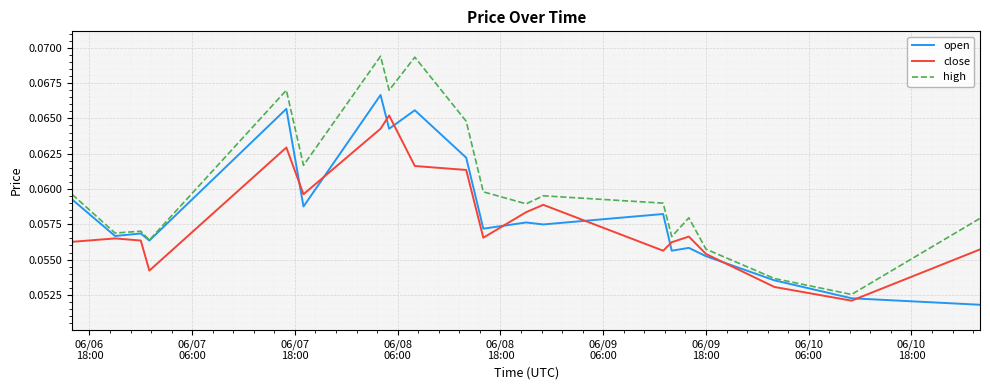

Which series has the largest total across all categories?

high